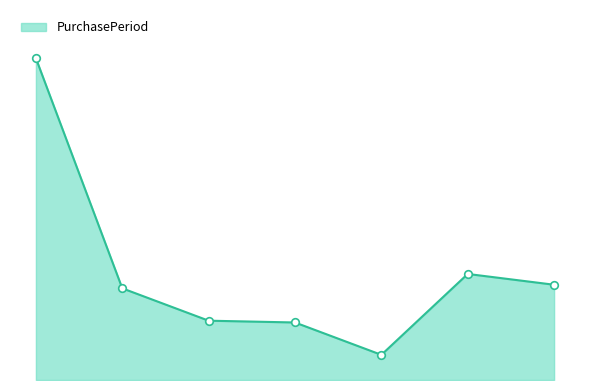

Does the chart have visible grid lines?

No